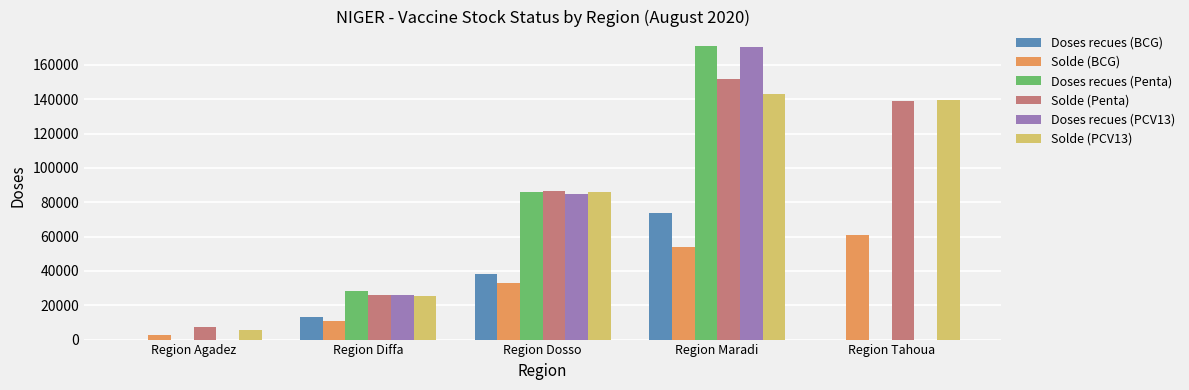

How many Doses recues (Penta) values are between 0 and 86000?

4